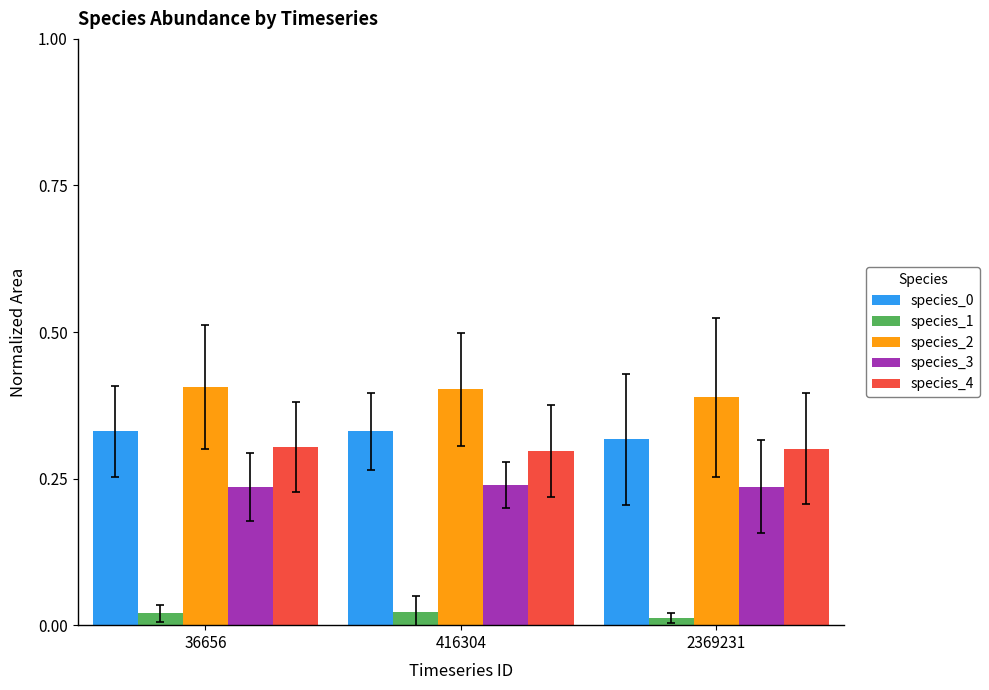

Which series has the largest total across all categories?

species_2